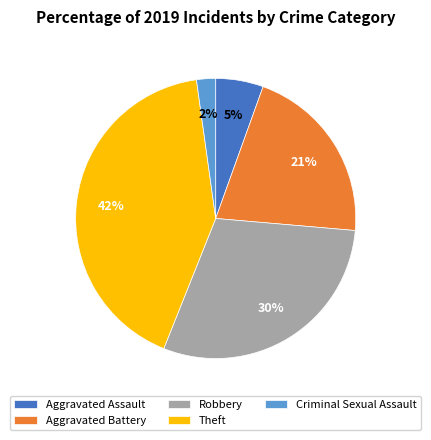

To the nearest percent, what is the difference between the largest and smallest slice percentages?

40%